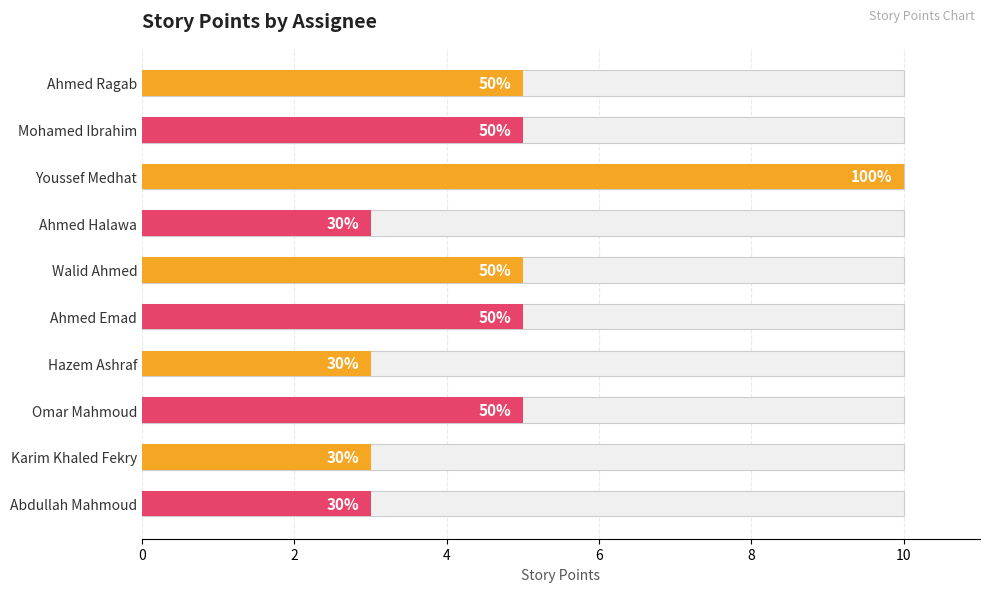

Is it true that the value at 6 is 3?

True